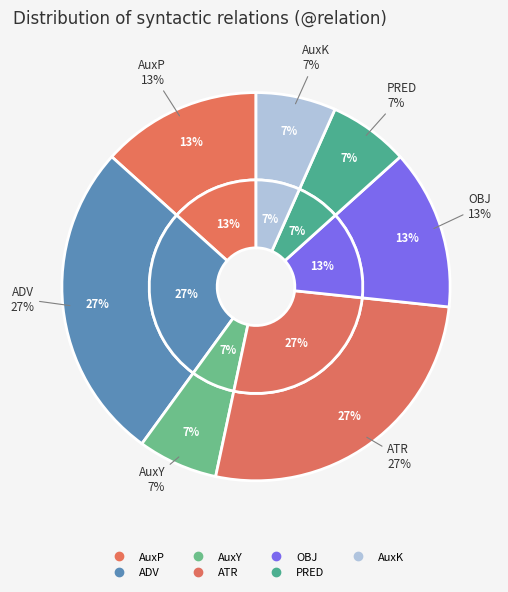

What percentage is the ATR slice, to the nearest percent?

27%